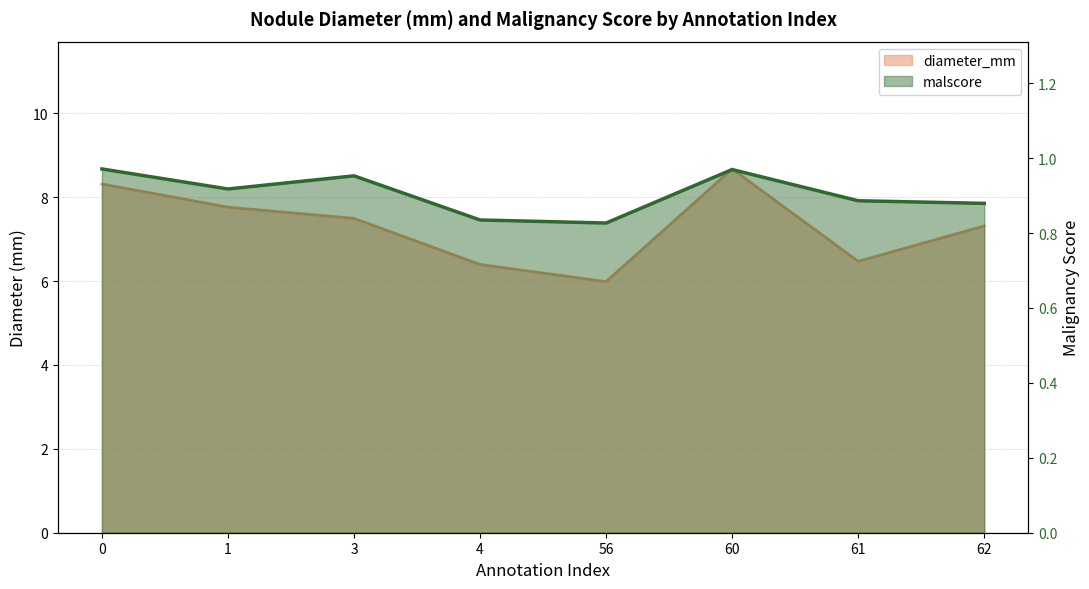

True or false: diameter_mm and malscore intersect in this chart.

False